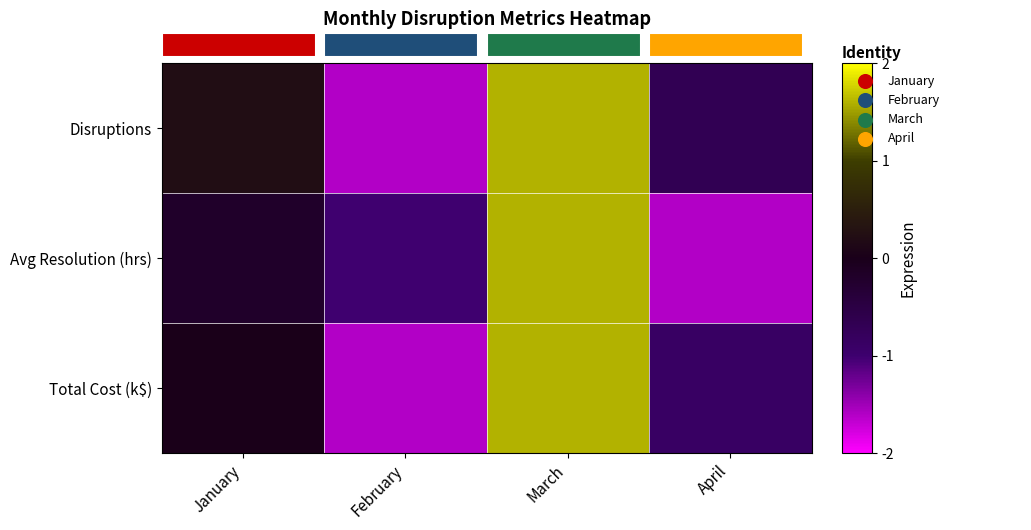

At how many categories does at least one series exceed -1?

3